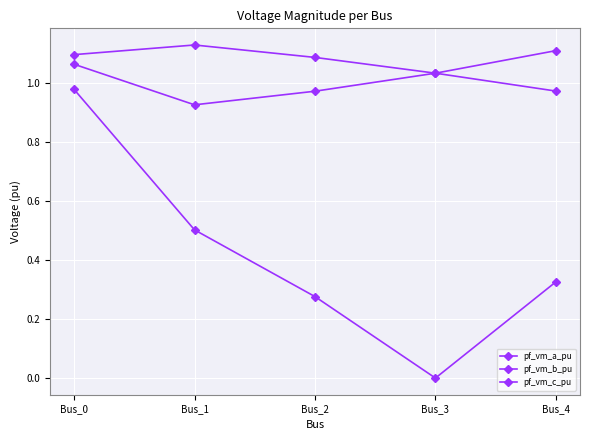

Rank the categories by pf_vm_b_pu value from lowest to highest.

Bus_3, Bus_2, Bus_4, Bus_1, Bus_0